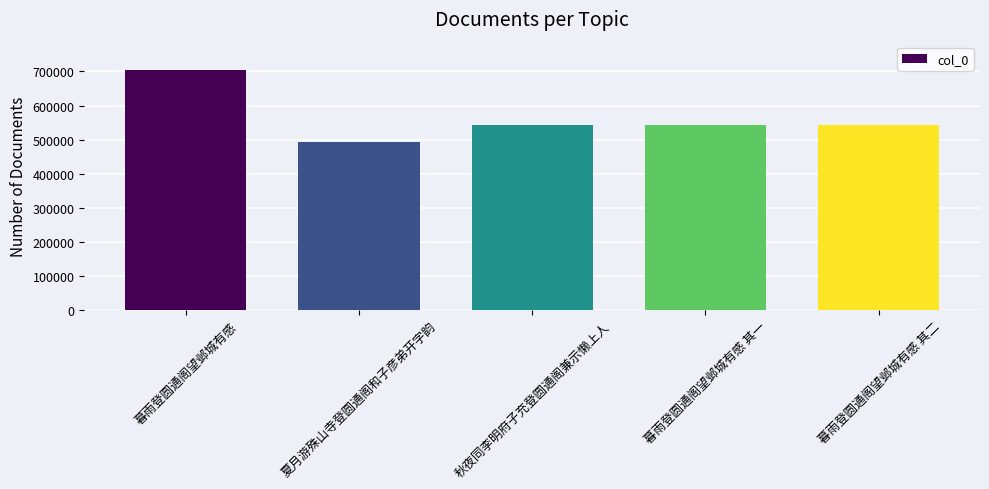

What is the greatest value displayed?

703213